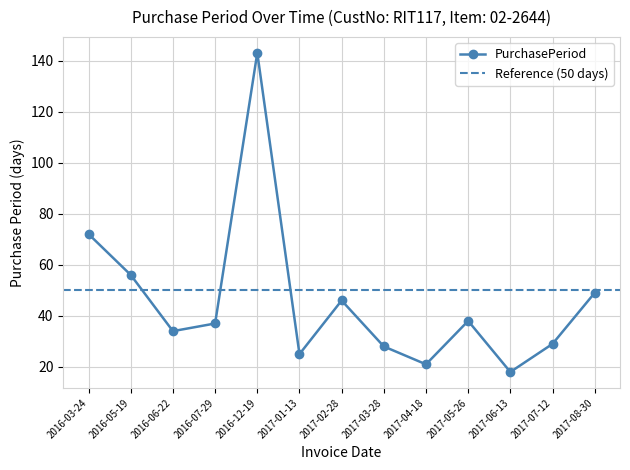

Reading left to right, what are all the values shown in this chart?

2016-03-24=72	2016-05-19=56	2016-06-22=34	2016-07-29=37	2016-12-19=143	2017-01-13=25	2017-02-28=46	2017-03-28=28	2017-04-18=21	2017-05-26=38	2017-06-13=18	2017-07-12=29	2017-08-30=49